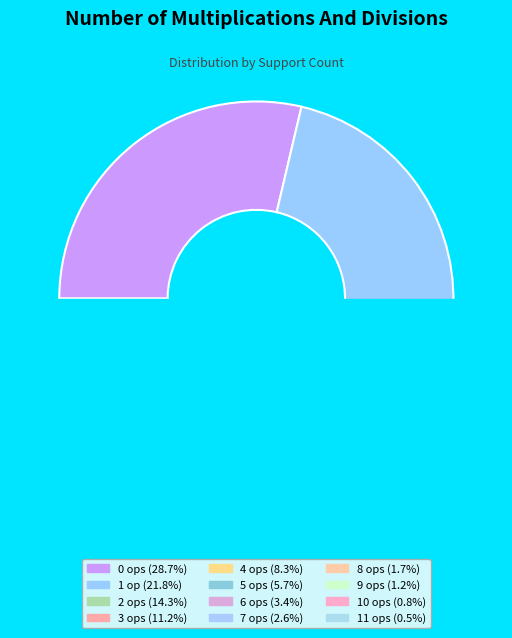

To the nearest percent, what percentage of the pie is num_of_mults_and_divs__2?

14%